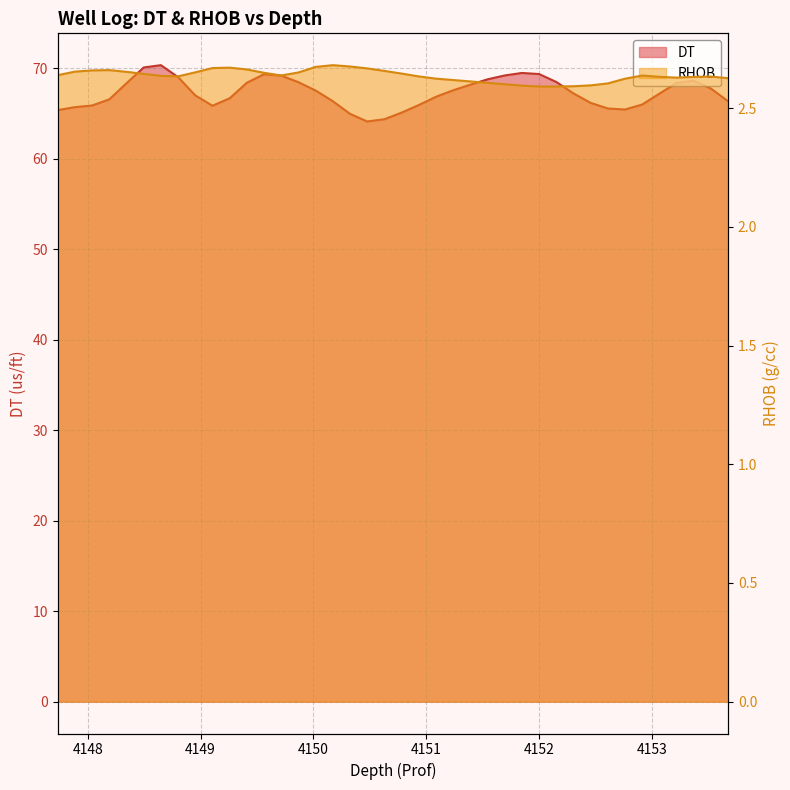

Is it true that DT equals 109.3 at 4152.9152?

False